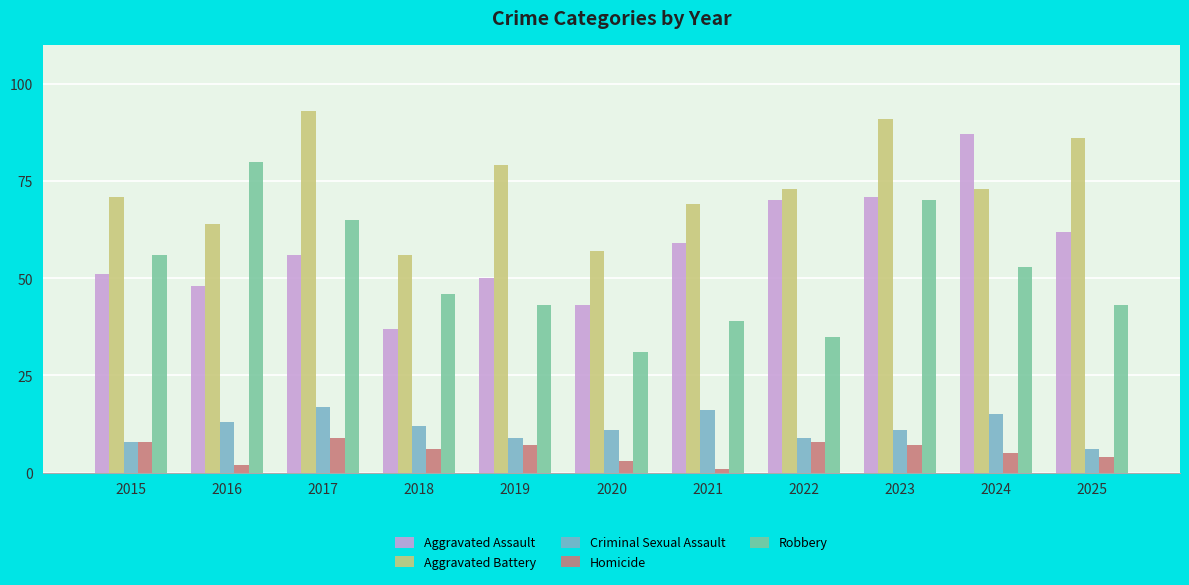

What is the difference between the highest and lowest values at 2015?

63